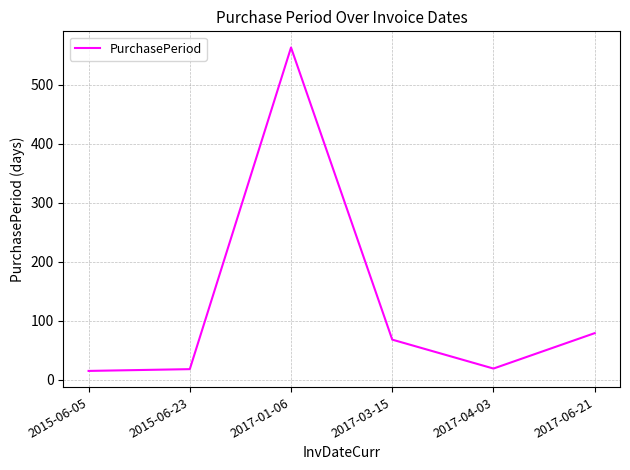

What is the change in value from 2015-06-05 to 2017-03-15?

+53